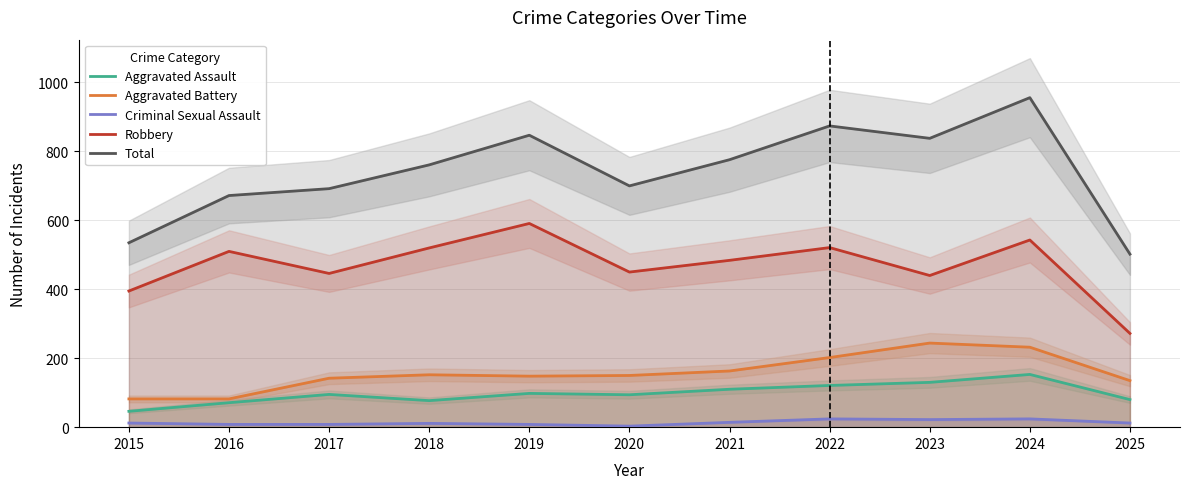

True or false: Aggravated Battery and Total intersect in this chart.

False